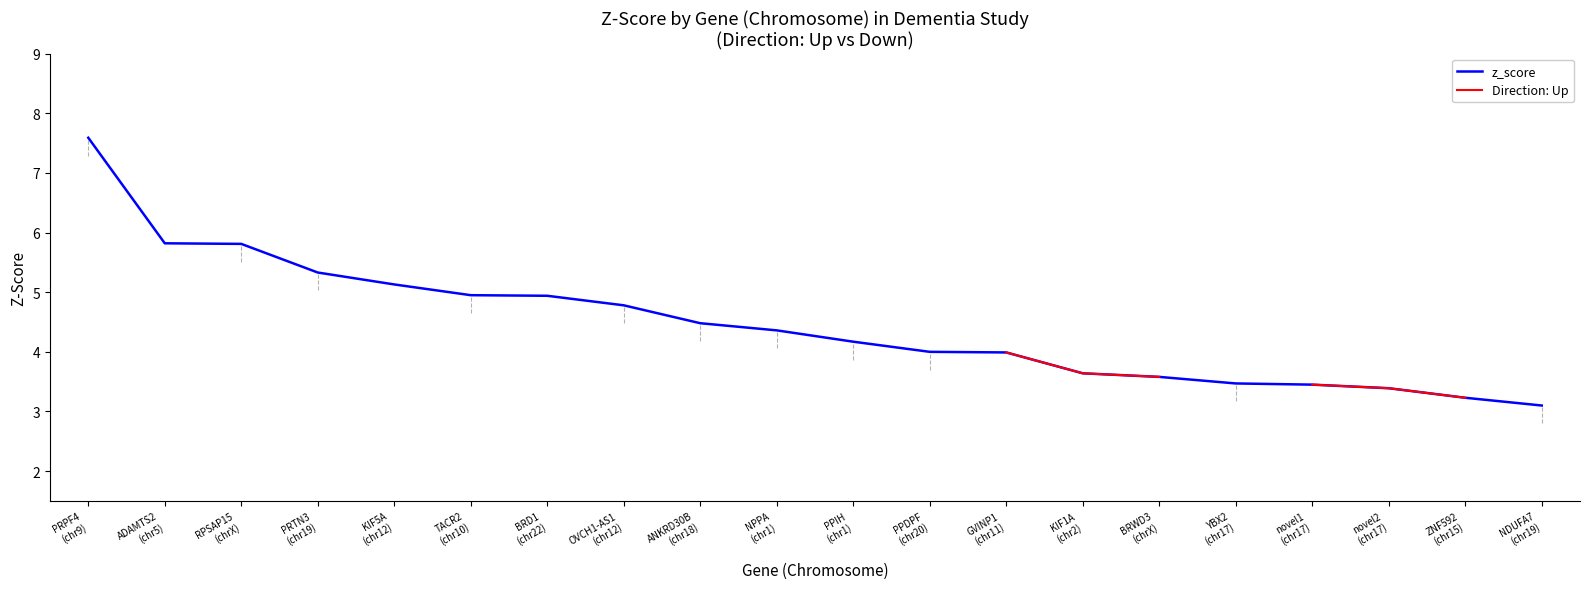

Where is z_score nearest to the value 5?

TACR2
(chr10)